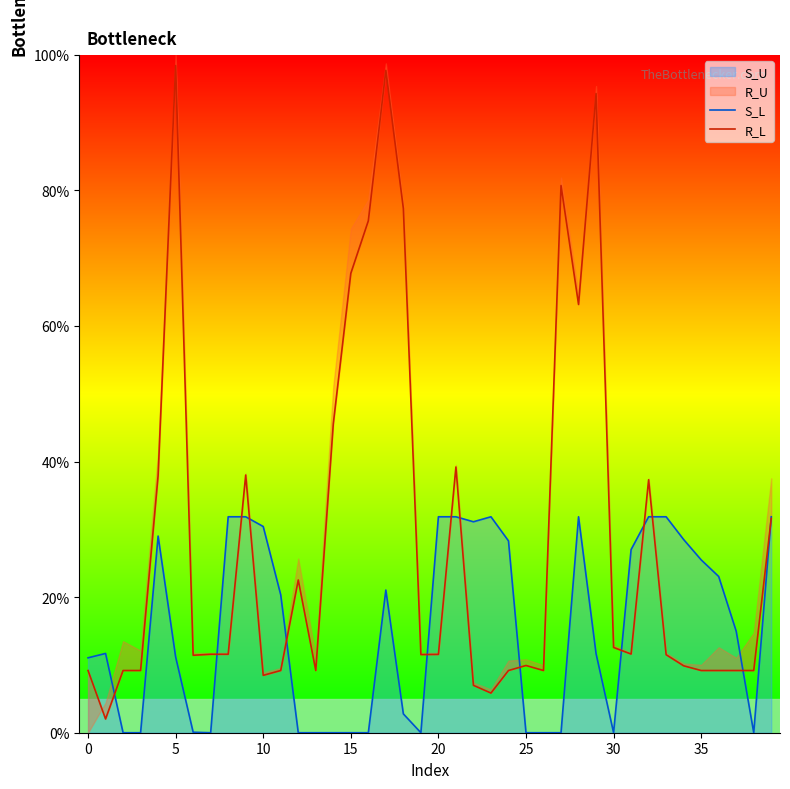

At how many categories does at least one series exceed 10?

34